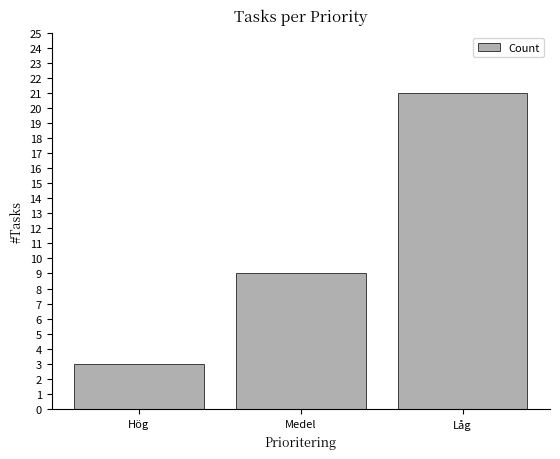

What is the minimum value shown in the chart?

3